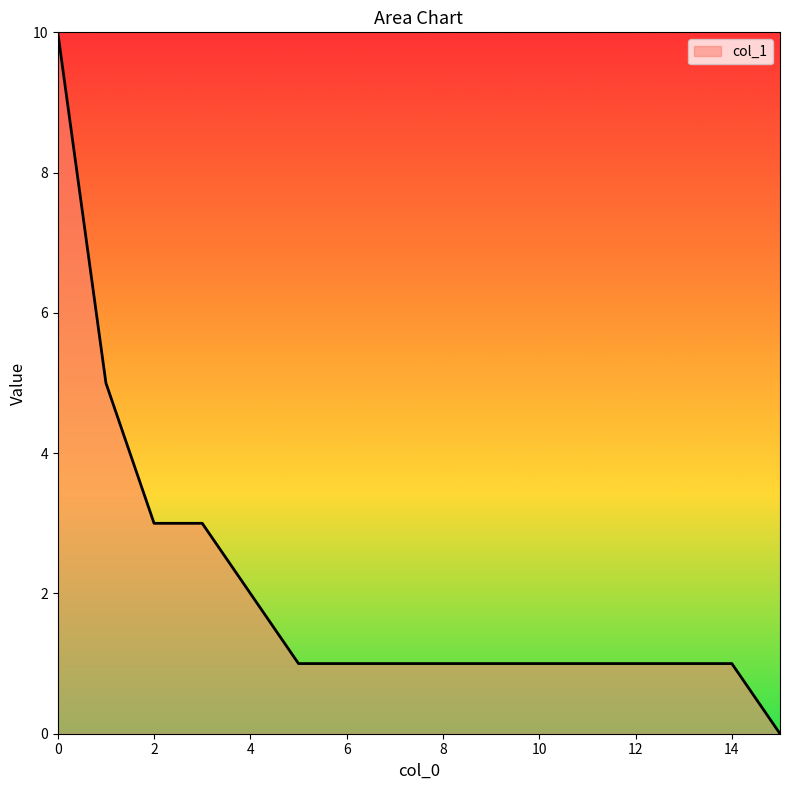

What is the difference between the maximum and minimum values?

10